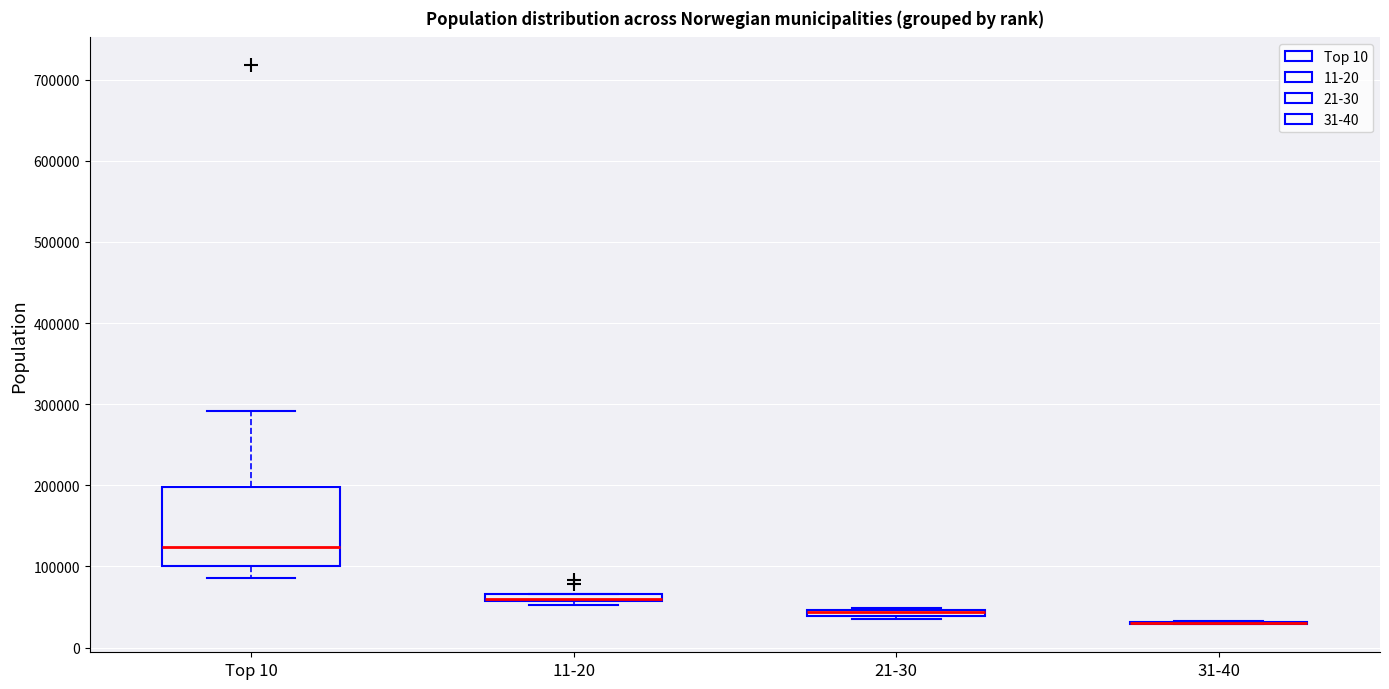

Where is the upper edge of the box for 21-30 on the y-axis? The values are not printed on the chart, so give them approximately, as read against the axis.

50000